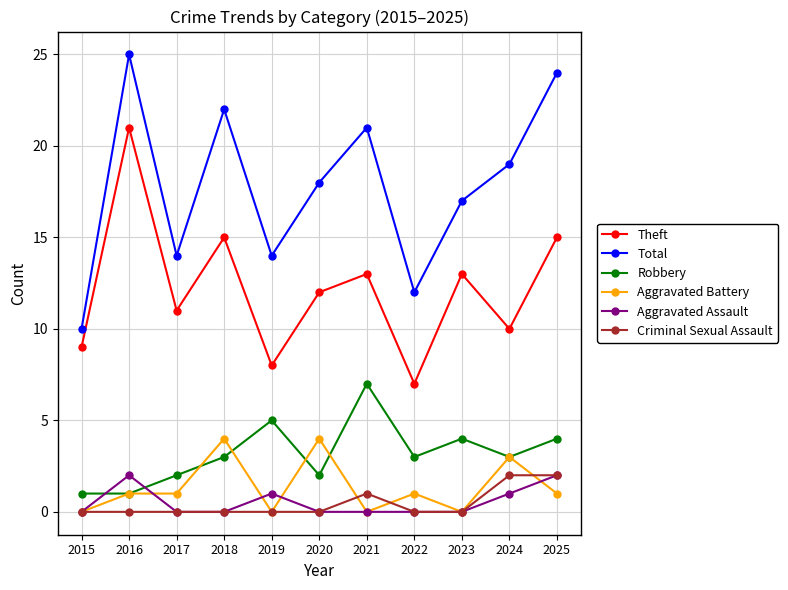

True or false: Criminal Sexual Assault has a value of 2 at 2025.

True